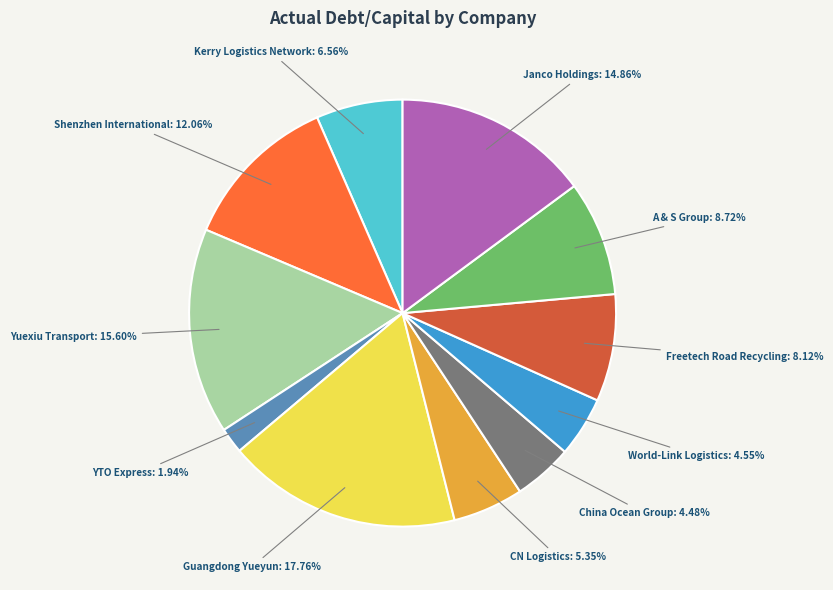

Is there any slice that represents more than half of the pie?

No